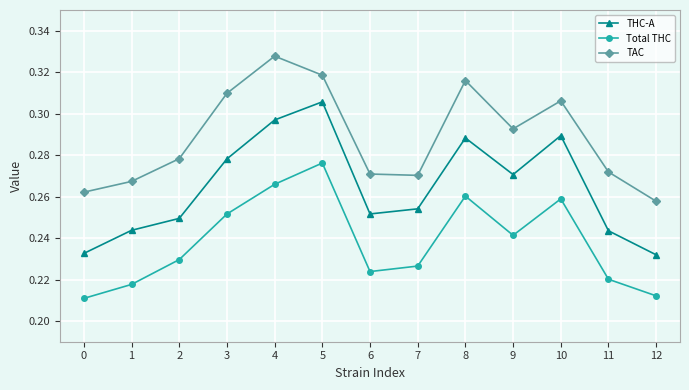

What is the sum of all Total THC values?

3.1